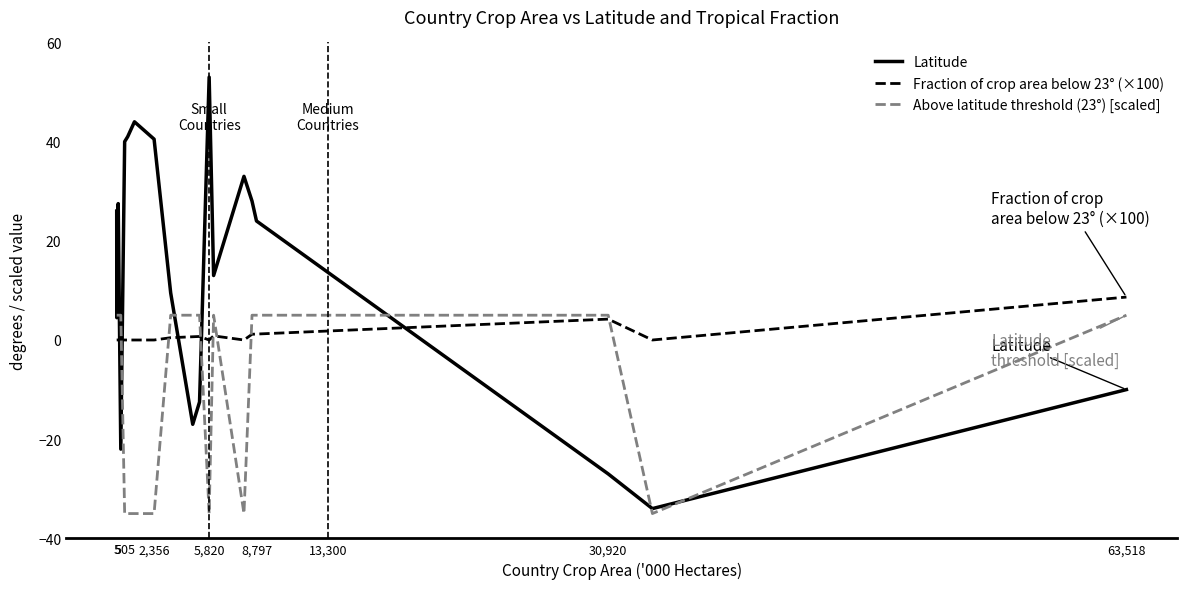

Which series has the largest total across all categories?

Latitude